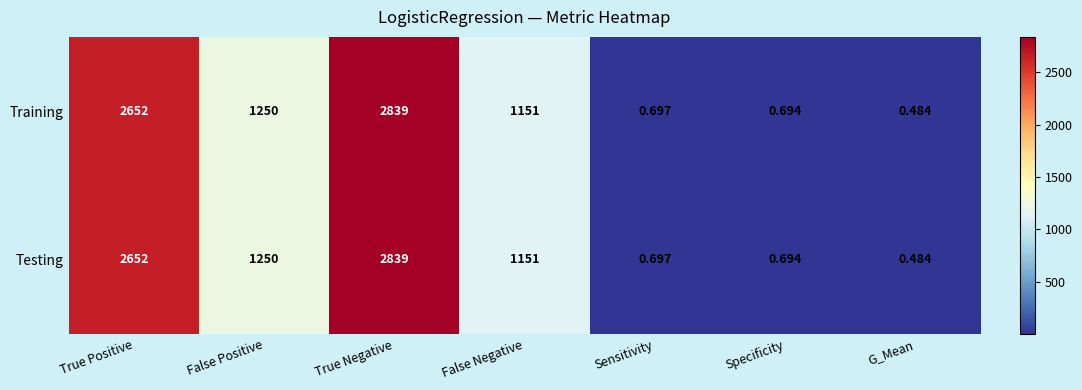

Is the value of Training at False Positive greater than the value of Testing at True Negative?

No